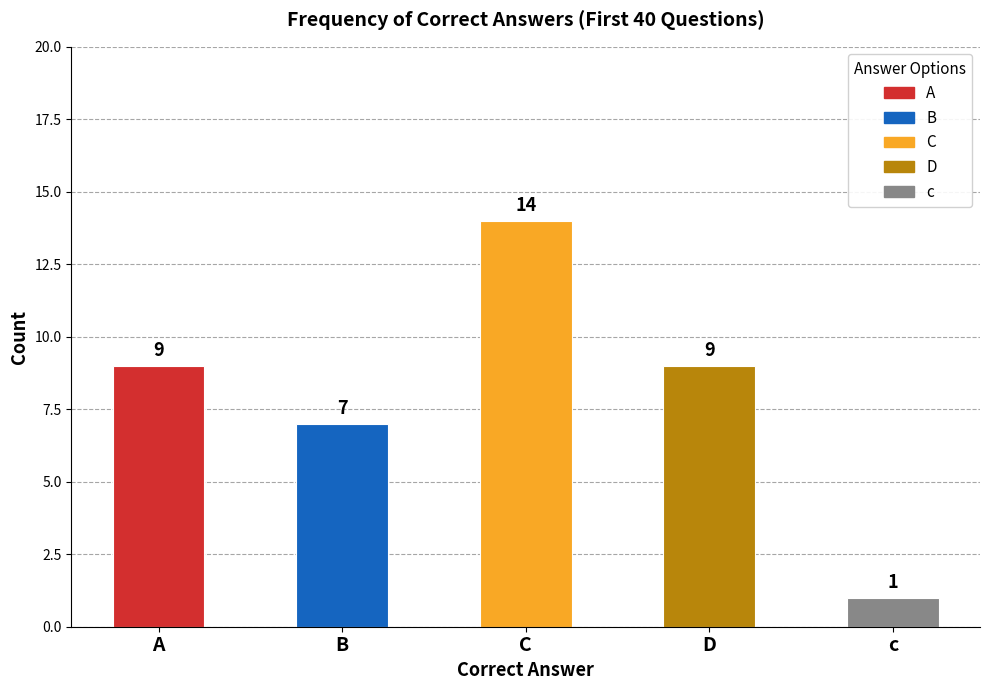

Read the value at A, to the nearest 10.

10